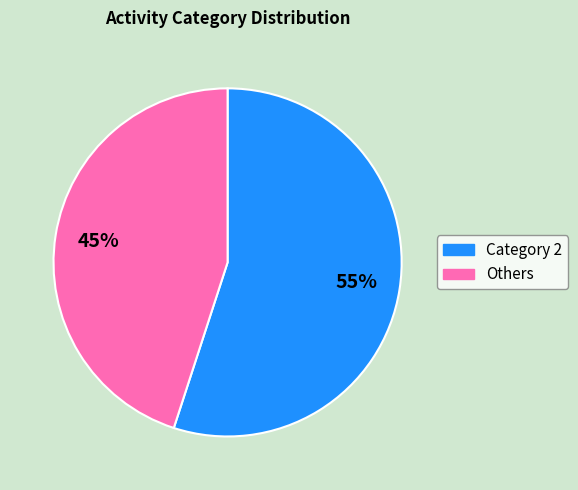

Count the number of slices in the pie.

2